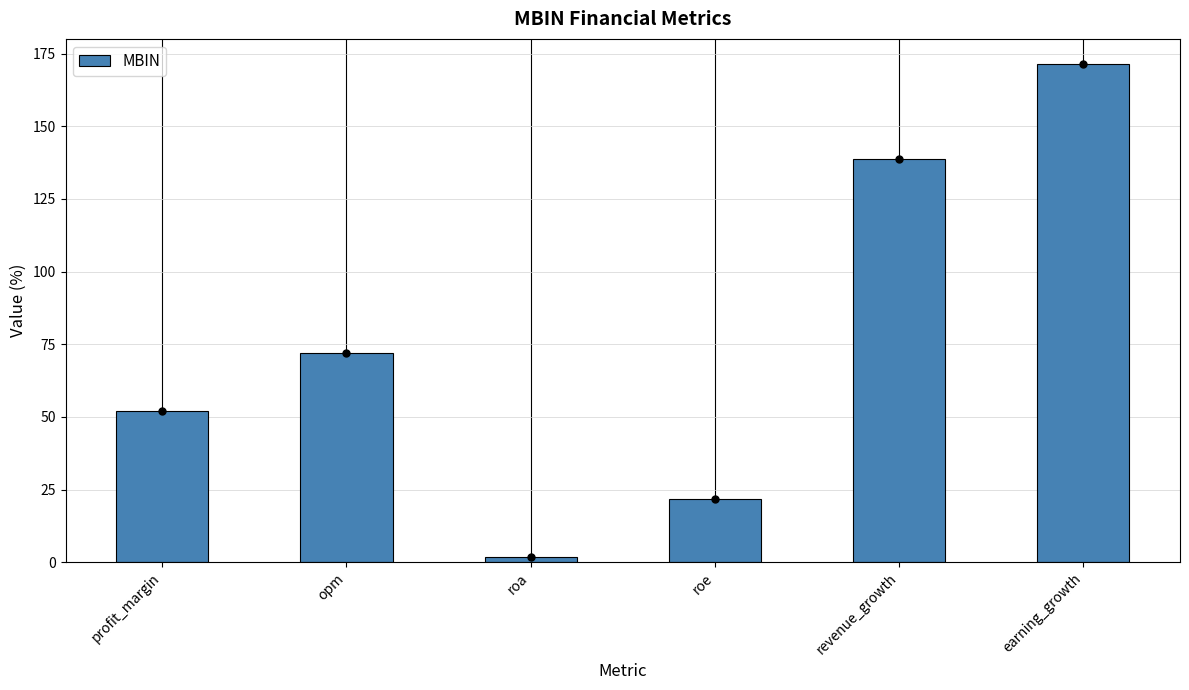

At which category does the chart reach its minimum across all series?

roa